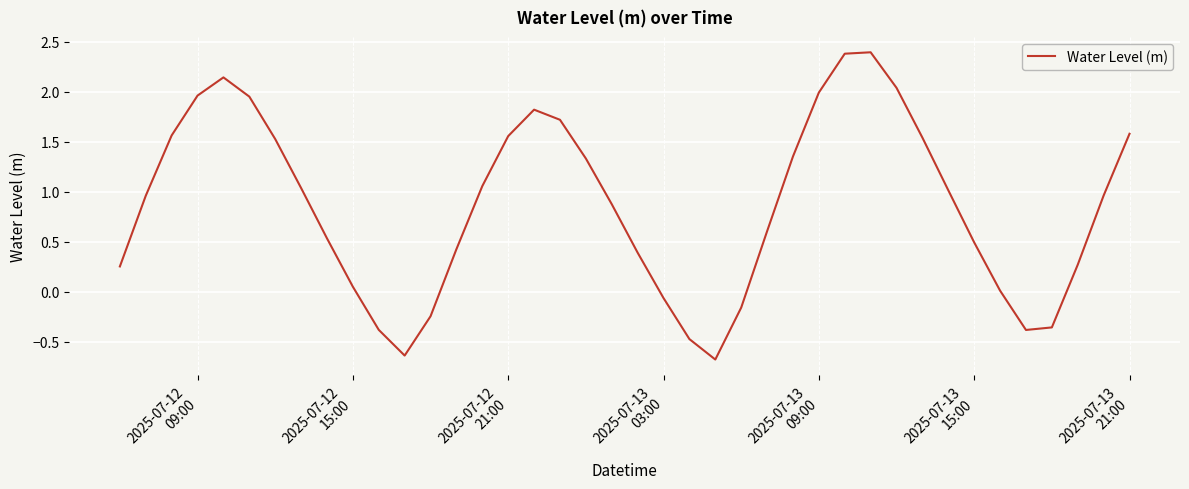

How many interior local peaks (higher than both neighbors) does the data have?

3